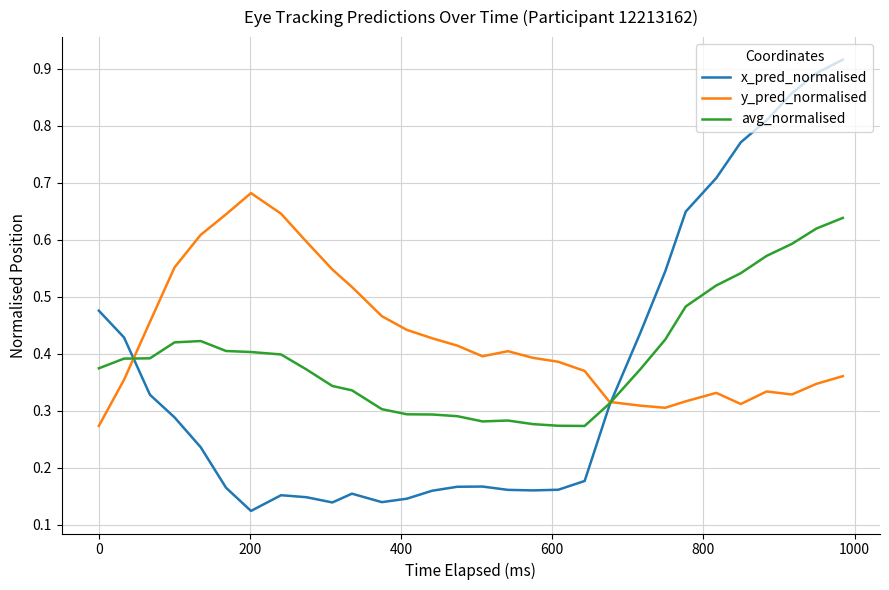

After their last crossing, which series has the higher values: avg_normalised or y_pred_normalised?

avg_normalised